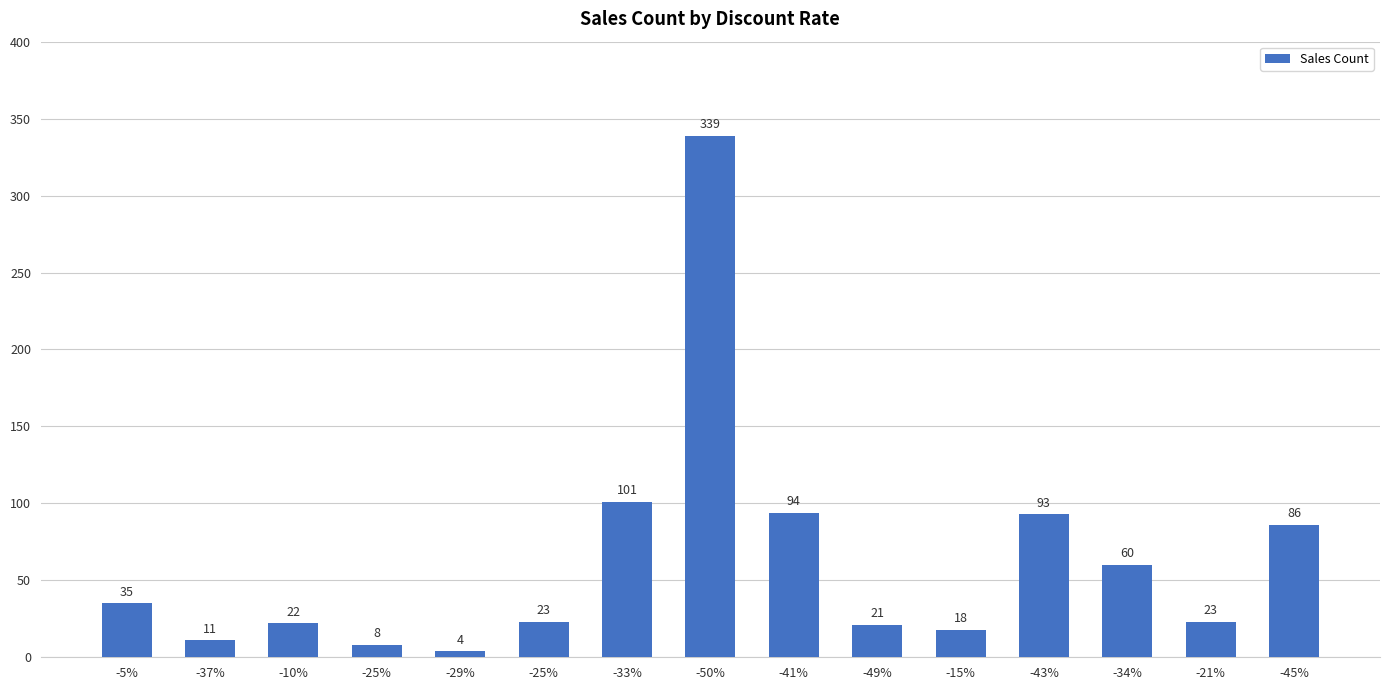

How many values are below 23?

6